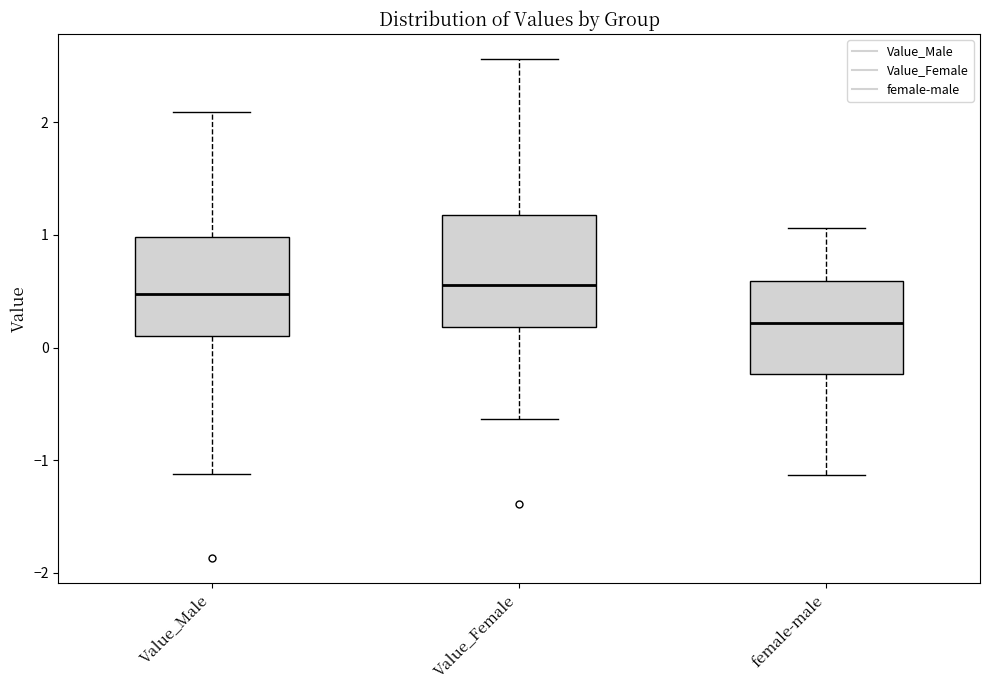

Reading left to right, transcribe this box plot: for each box, give where its median line is, the range the box spans, and where its two whiskers end, as read against the y-axis. The values are not printed on the chart, so give them approximately, as read against the axis.

Value_Male: median 0.5, box 0.1 to 1.0, whiskers -1.1 to 2.1
Value_Female: median 0.6, box 0.2 to 1.2, whiskers -0.6 to 2.6
female-male: median 0.2, box -0.2 to 0.6, whiskers -1.1 to 1.1